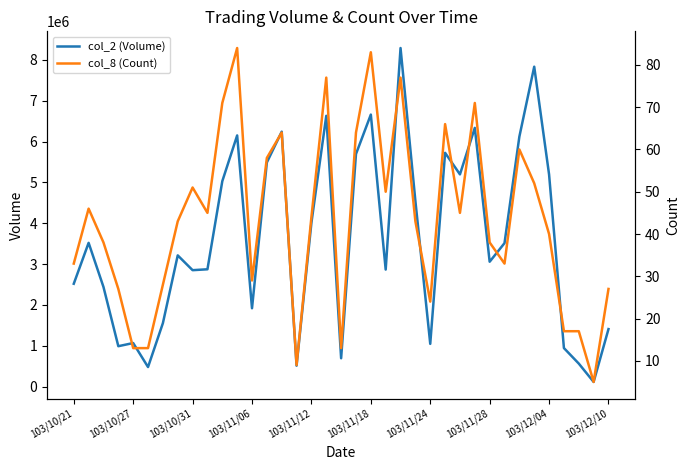

At which category is the sum across all series the highest?

22